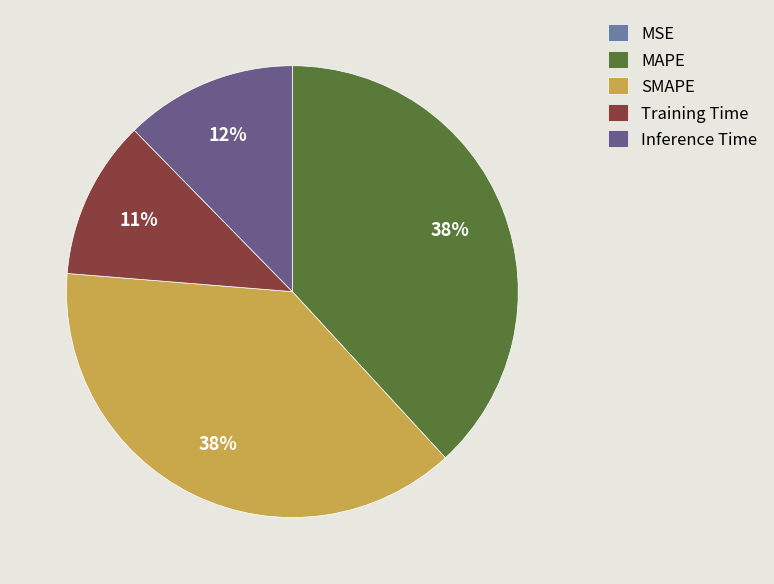

Which has a higher value, MAPE or Inference Time?

MAPE